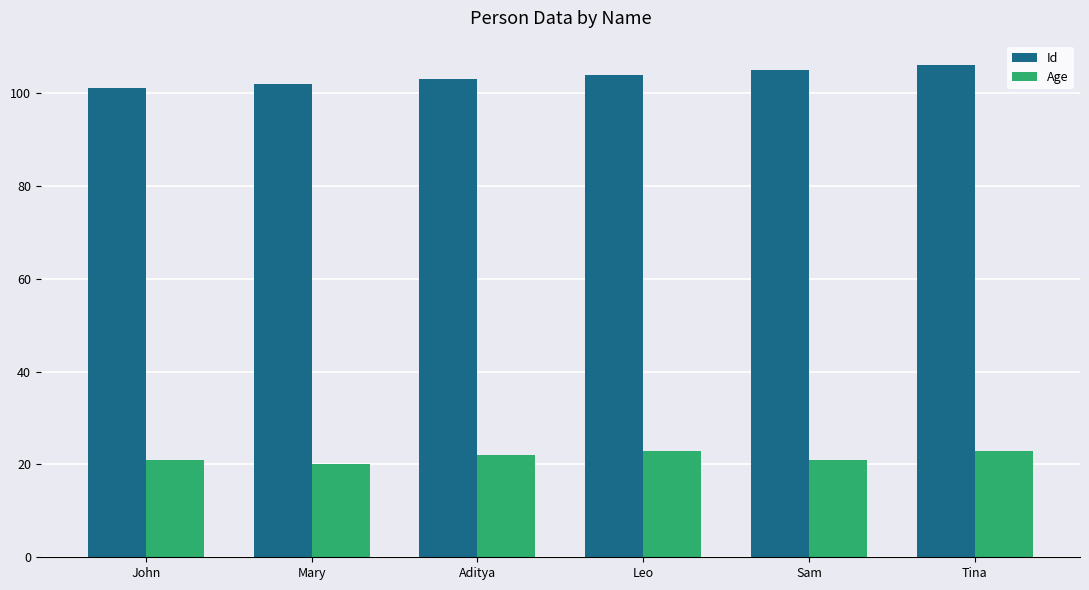

What is the total value across all series at John?

122